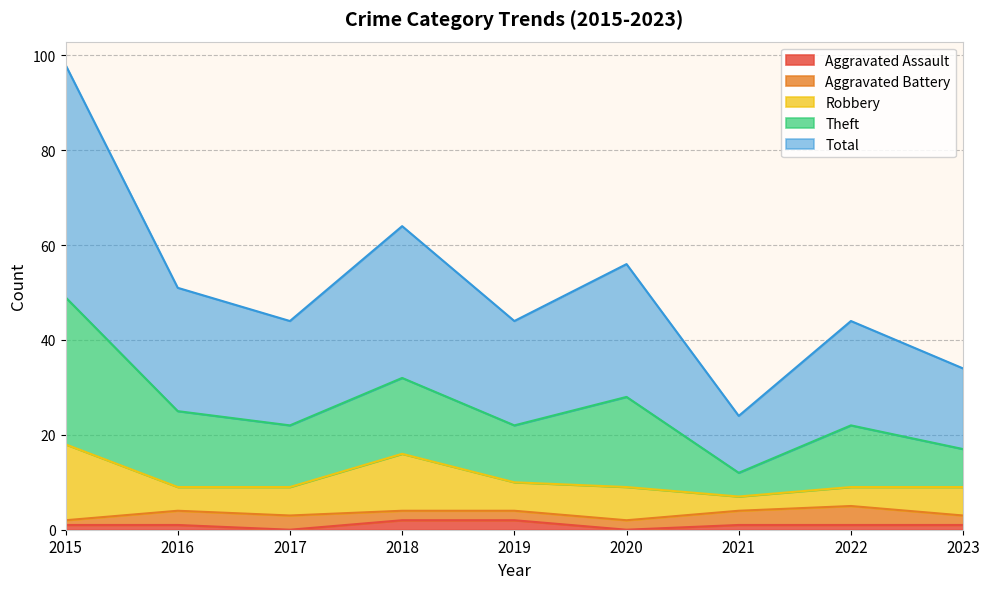

Does the chart display data point markers on the line(s)?

No